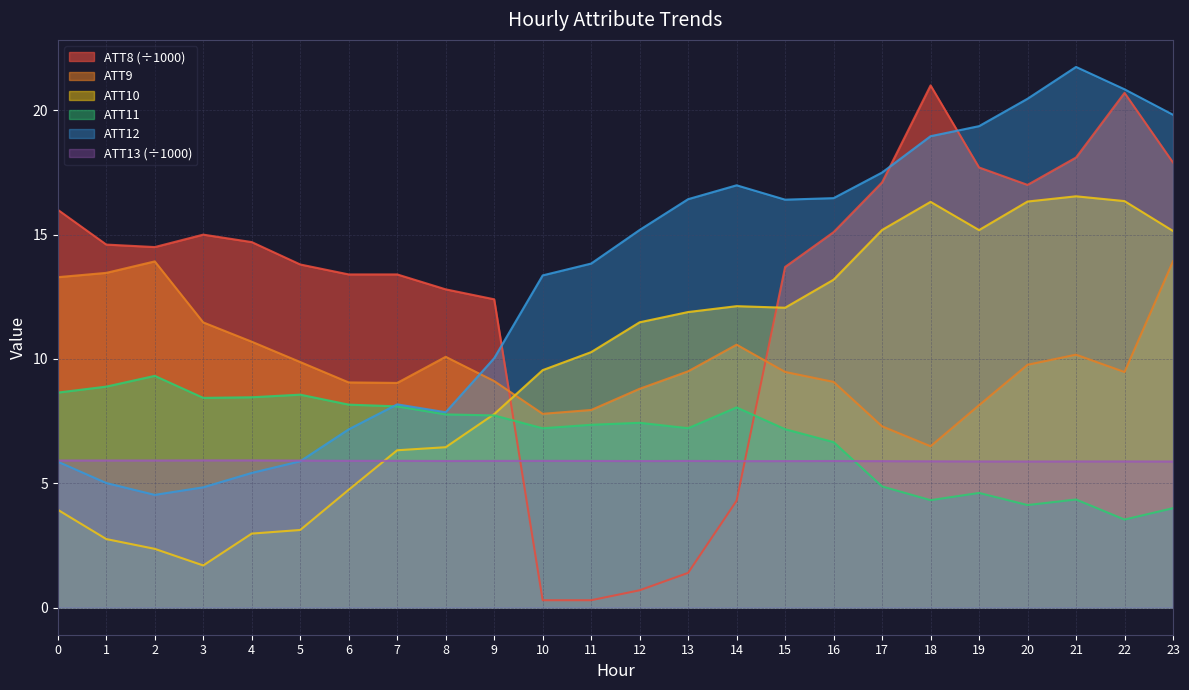

How many interior local peaks does the ATT12 series have?

3